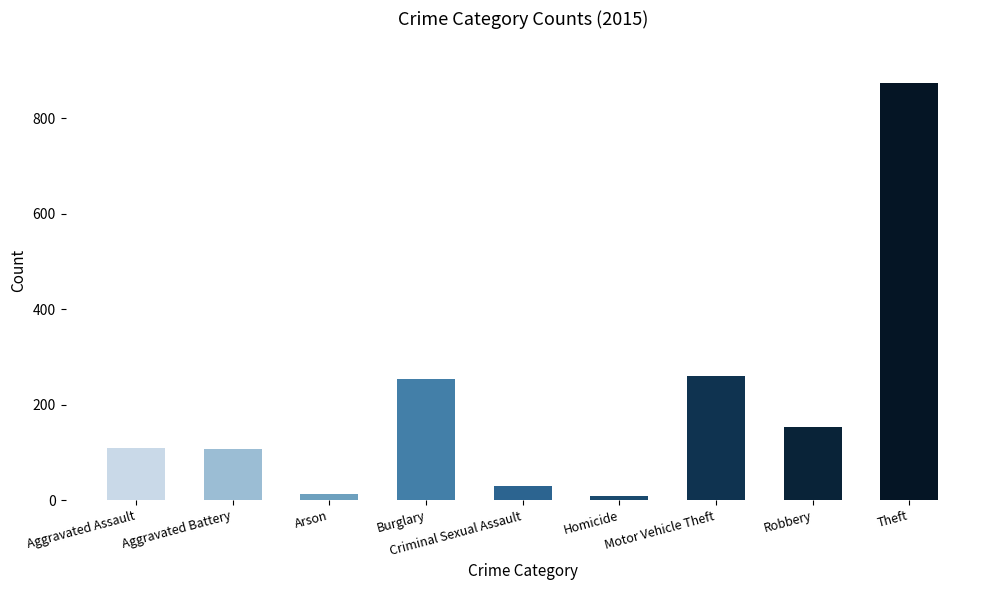

The chart shows a value of 874 at Theft. True or false?

True